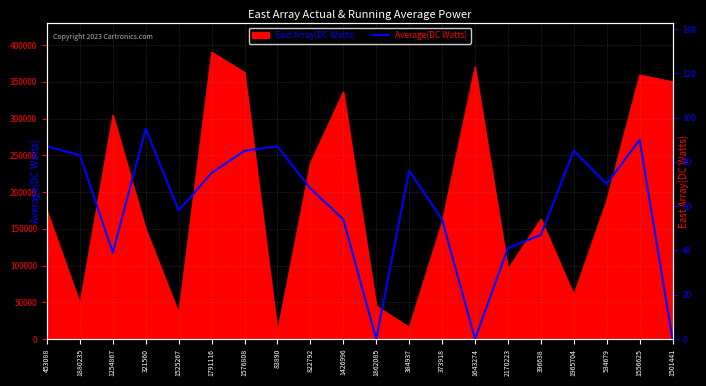

How many points are lower than both their immediate neighbors (excluding endpoints)?

5